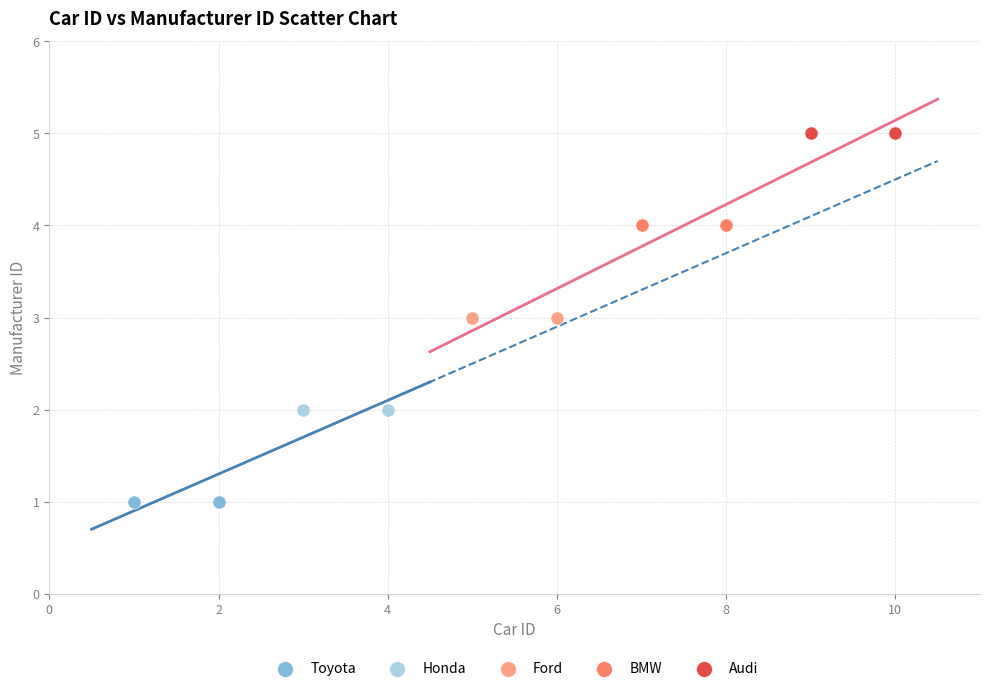

What are all the series names shown in the legend?

Toyota, Honda, Ford, BMW, Audi